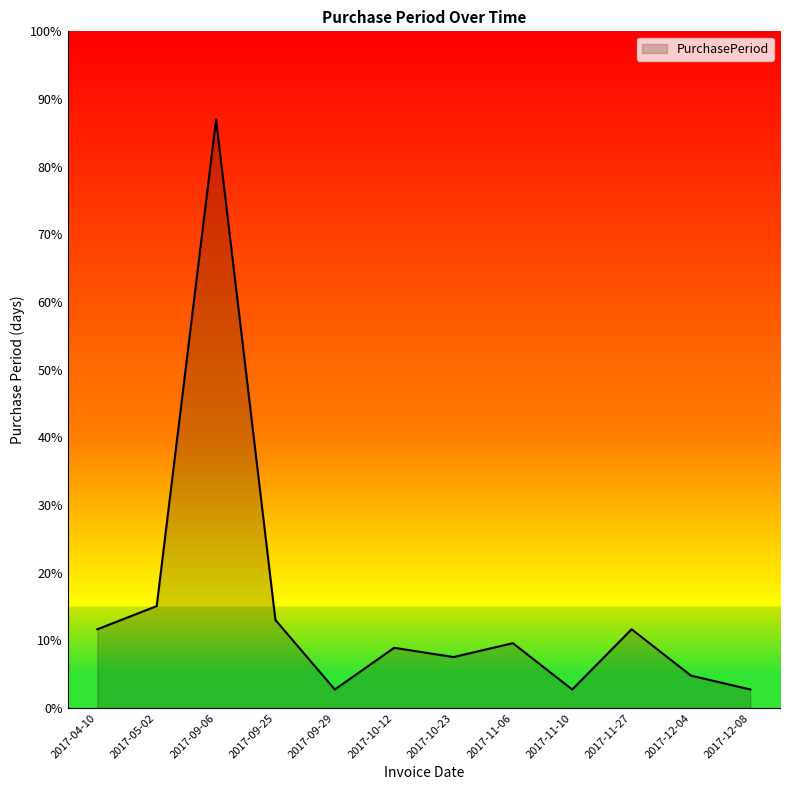

Reading left to right, list all the values displayed in this chart.

2017-04-10=17	2017-05-02=22	2017-09-06=127	2017-09-25=19	2017-09-29=4	2017-10-12=13	2017-10-23=11	2017-11-06=14	2017-11-10=4	2017-11-27=17	2017-12-04=7	2017-12-08=4